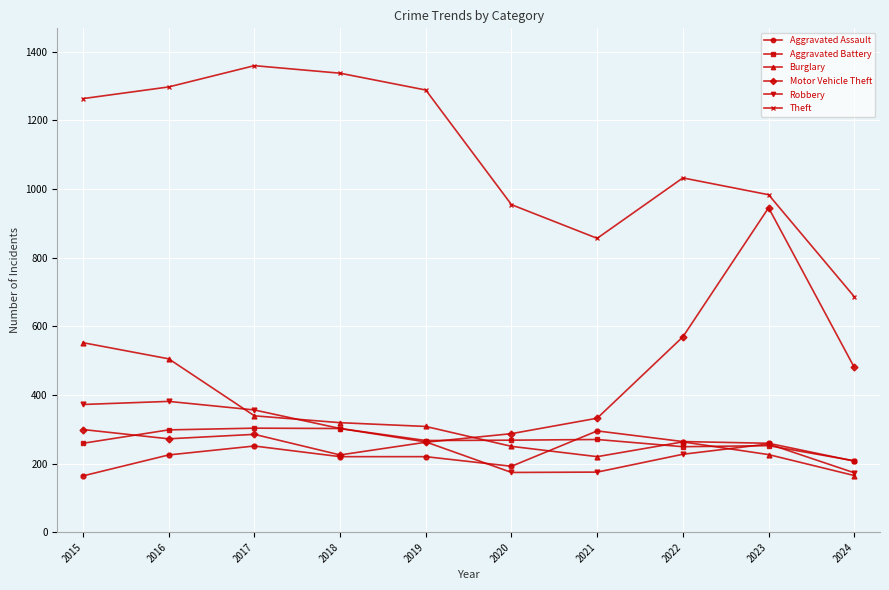

After their last crossing, which series has the higher values: Burglary or Aggravated Assault?

Aggravated Assault